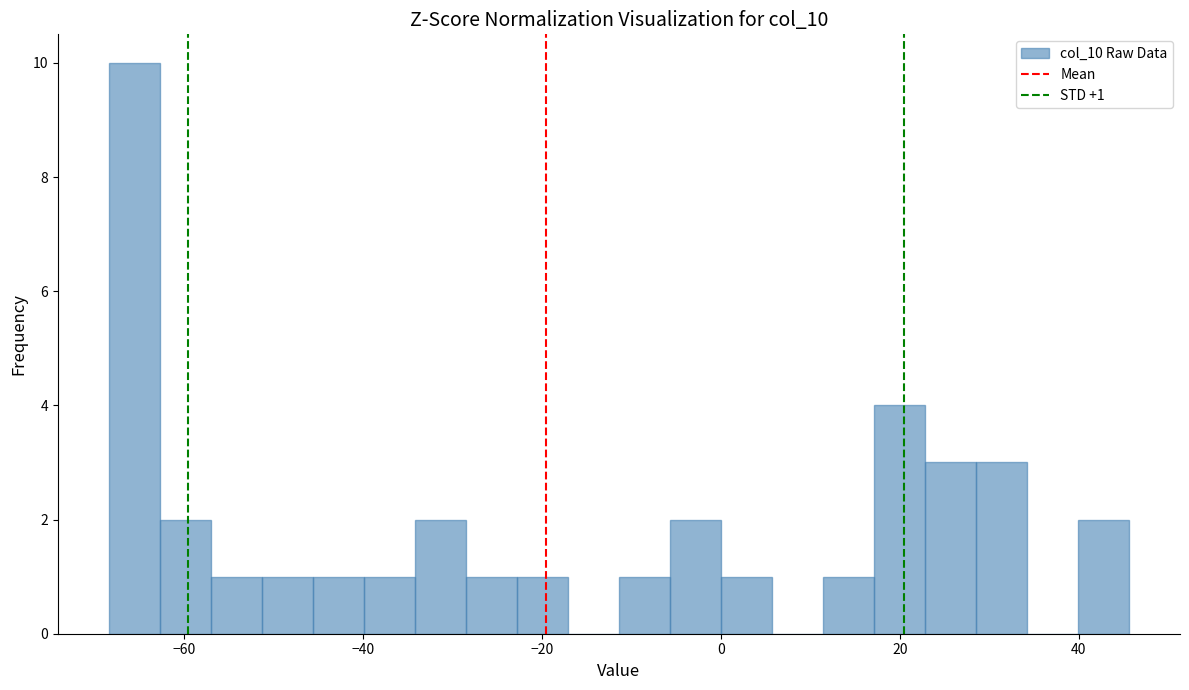

Read against the x-axis, roughly where is the centre of the tallest bar?

-66